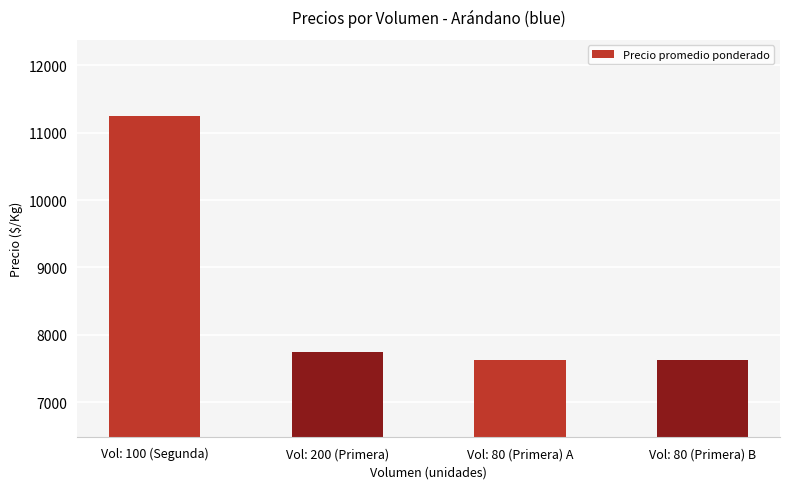

What is the difference between the values at Vol: 200 (Primera) and Vol: 80 (Primera) A?

125